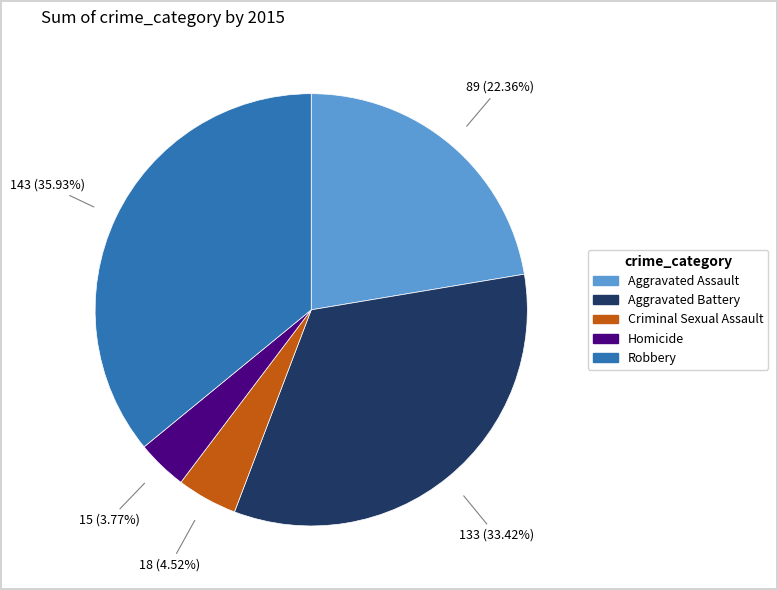

Approximately how many times larger is the value at Homicide compared to Aggravated Battery?

0.1